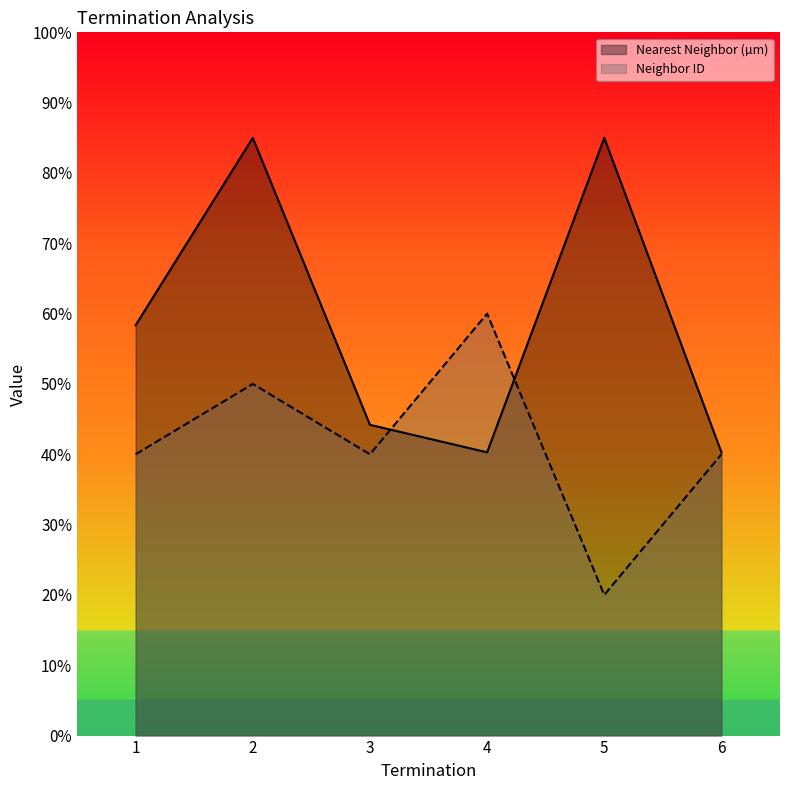

Which series has the largest range (max minus min)?

Nearest Neighbor (µm)